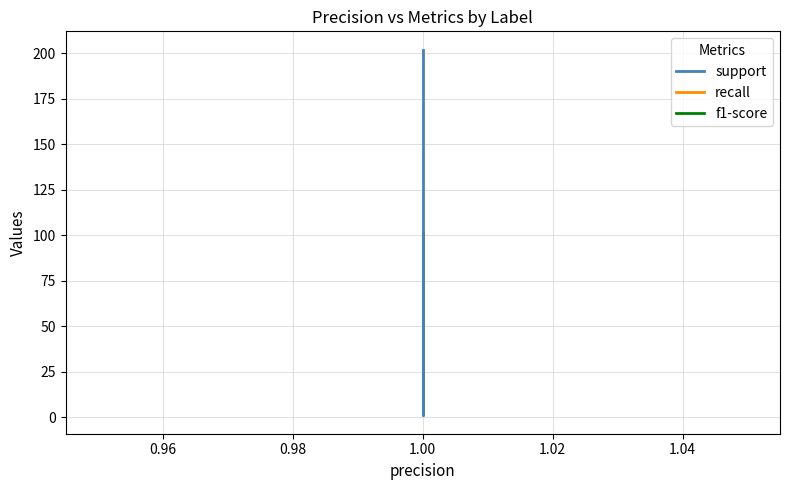

What is the label of the 2nd point from the right?

1.00